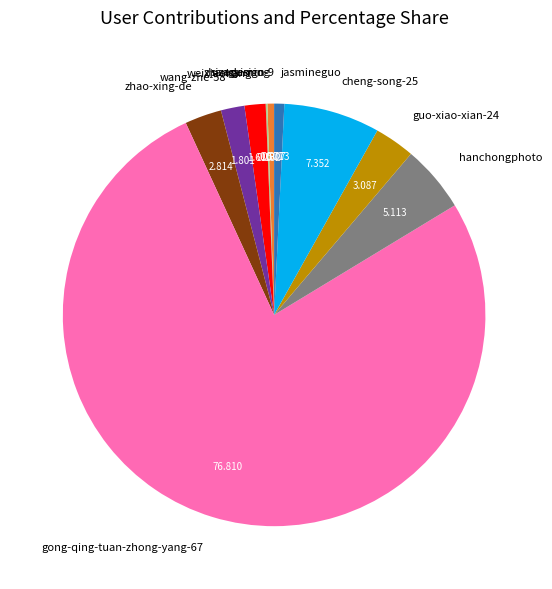

Is the sum of zhangyiming and cheng-song-25 greater than half?

No